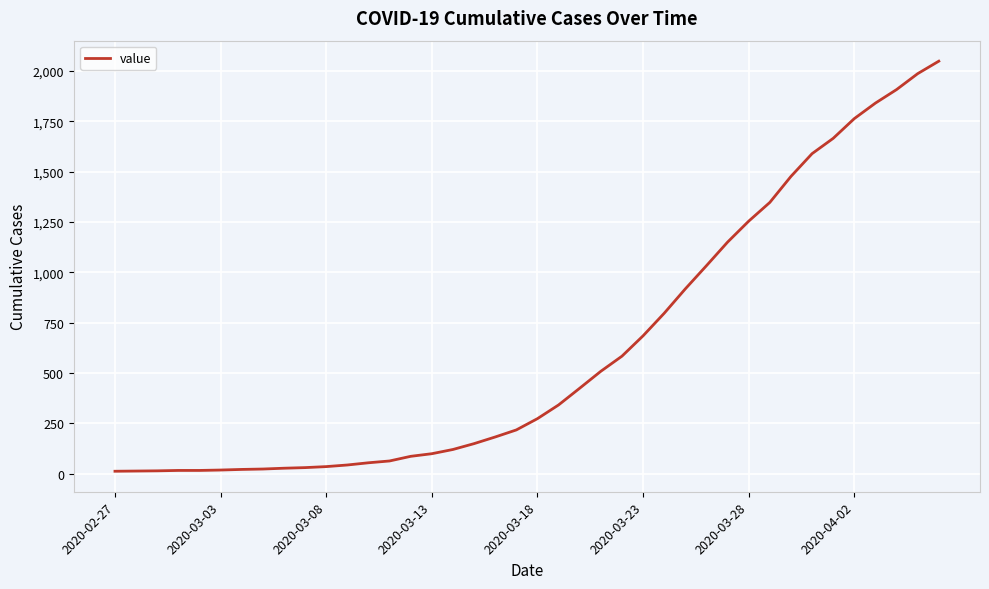

What is the greatest value displayed?

2048